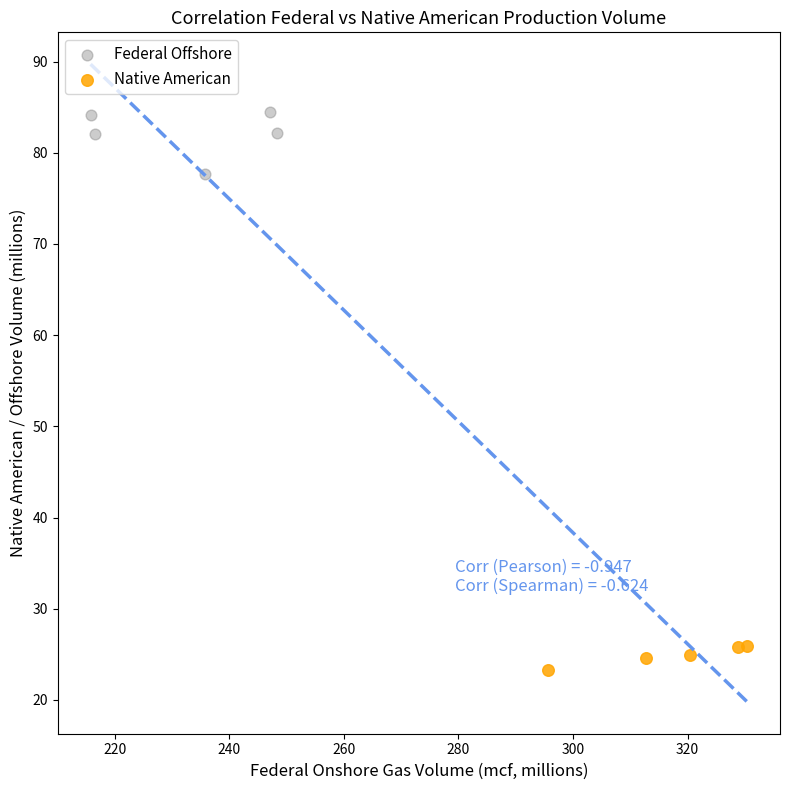

Which series reaches the maximum Y coordinate?

Federal Offshore